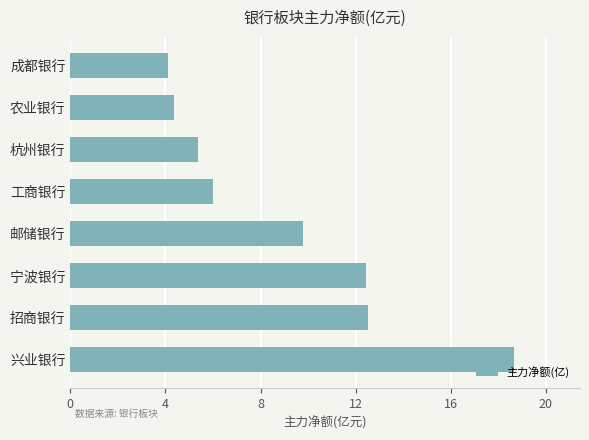

Between 农业银行 and 邮储银行, which is larger?

邮储银行